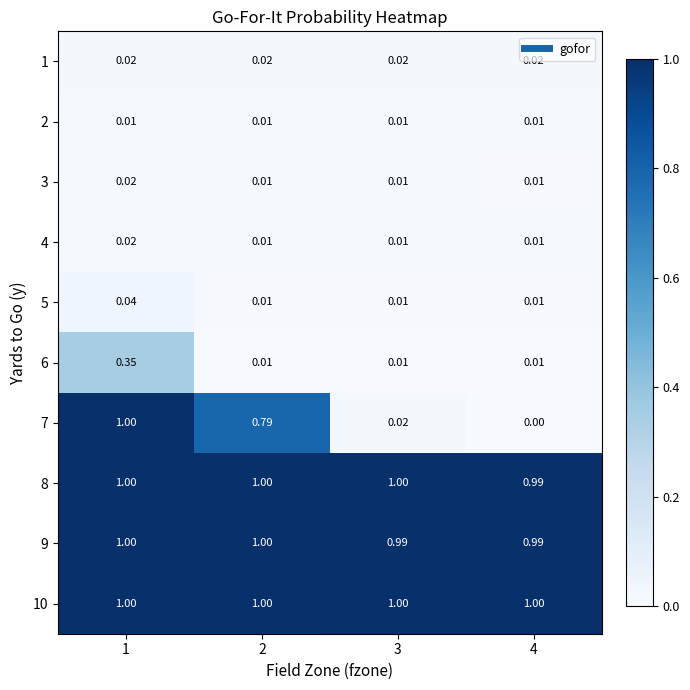

Is the value of 9 at 2 greater than the value of 2 at 4?

Yes